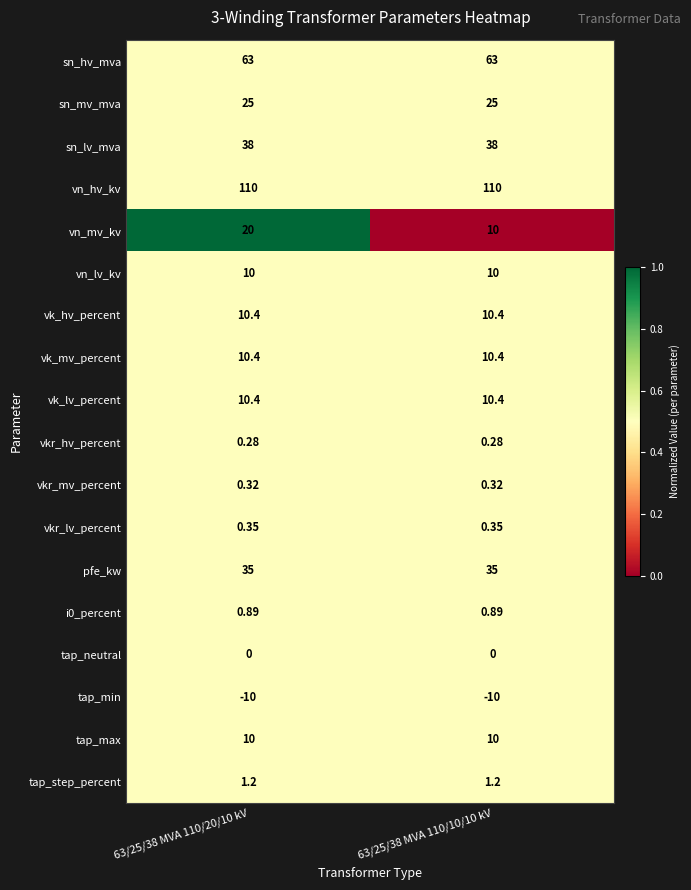

Is the value of vk_hv_percent at 63/25/38 MVA 110/20/10 kV greater than the value of tap_neutral at 63/25/38 MVA 110/10/10 kV?

Yes